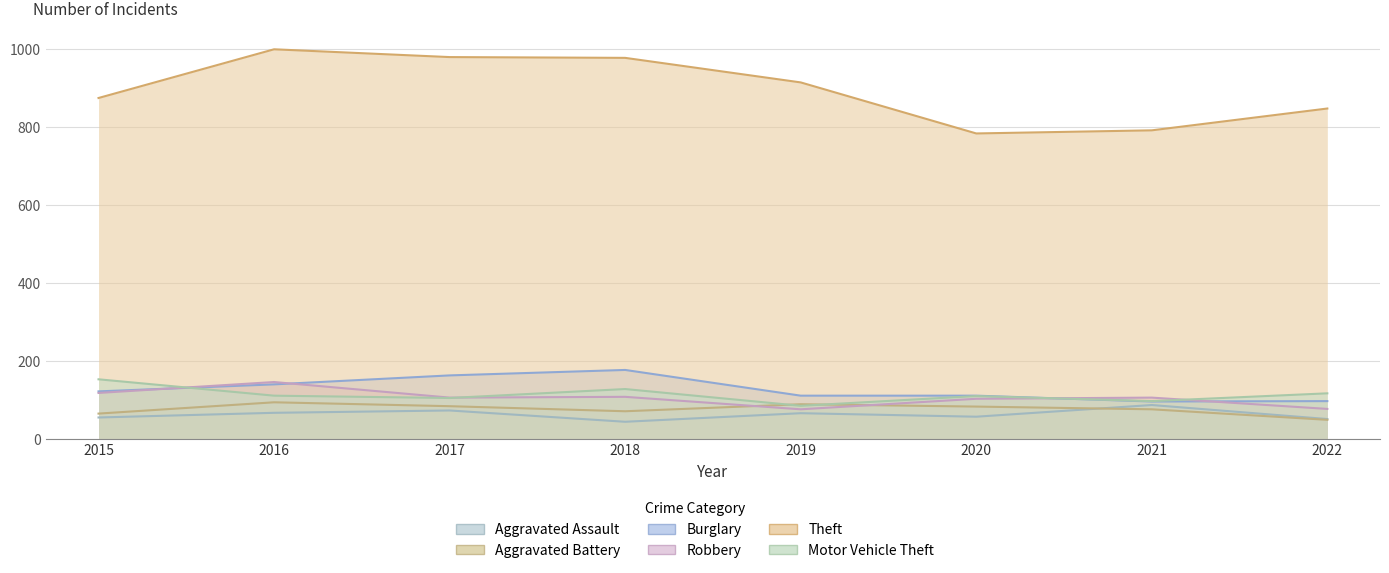

How many values in the Motor Vehicle Theft series exceed 110?

3